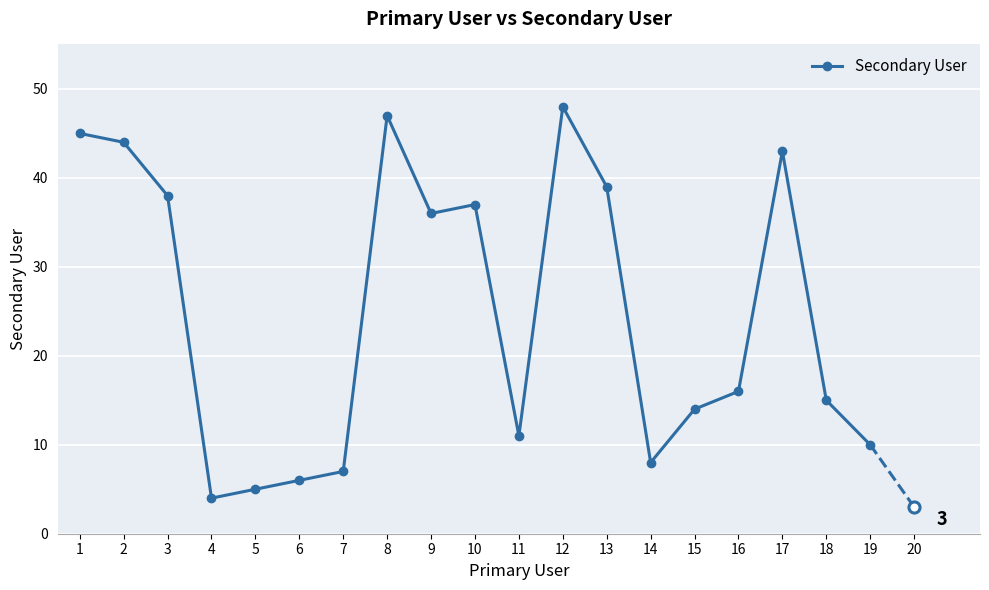

Where does the data first go above 16?

1